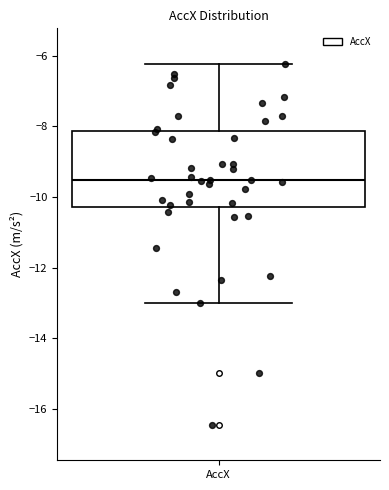

Transcribe this box plot: give where the median line is, the range the box spans, and where the two whiskers end, as read against the y-axis. The values are not printed on the chart, so give them approximately, as read against the axis.

median -9.6, box -10.2 to -8.2, whiskers -13.0 to -6.2